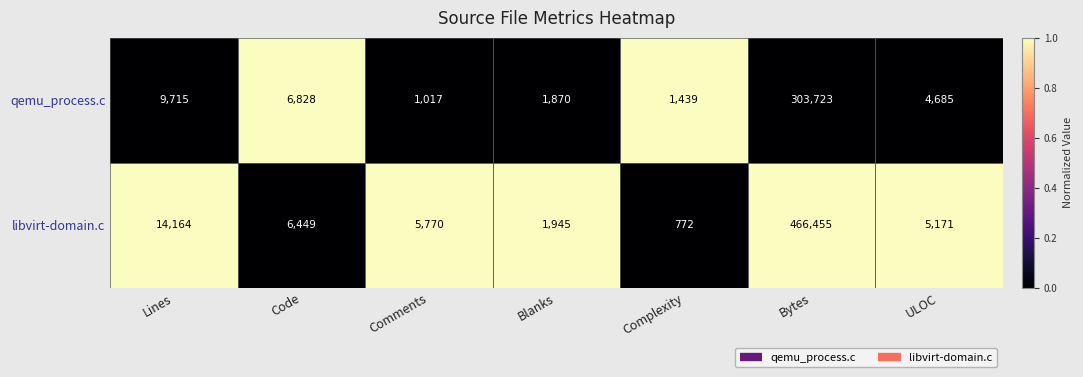

How many categories are shown in the chart?

7